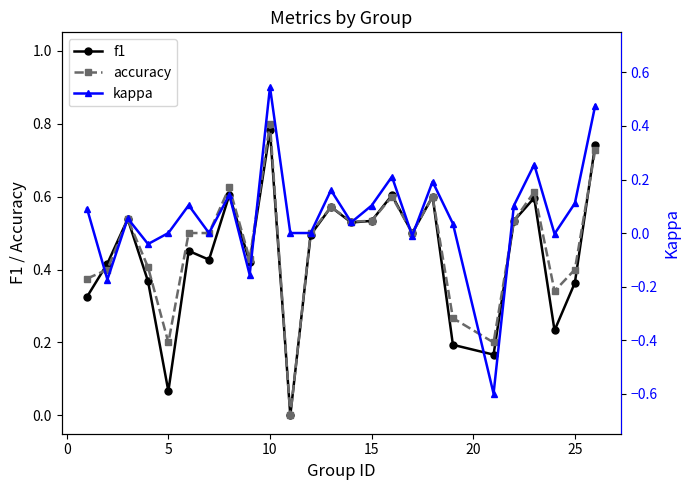

Where is the first local minimum for f1?

5